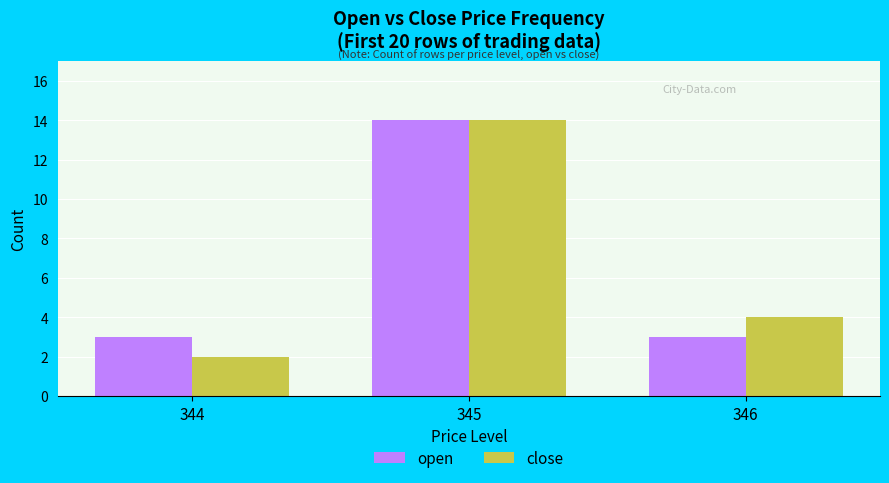

Does the chart contain stacked bars?

No